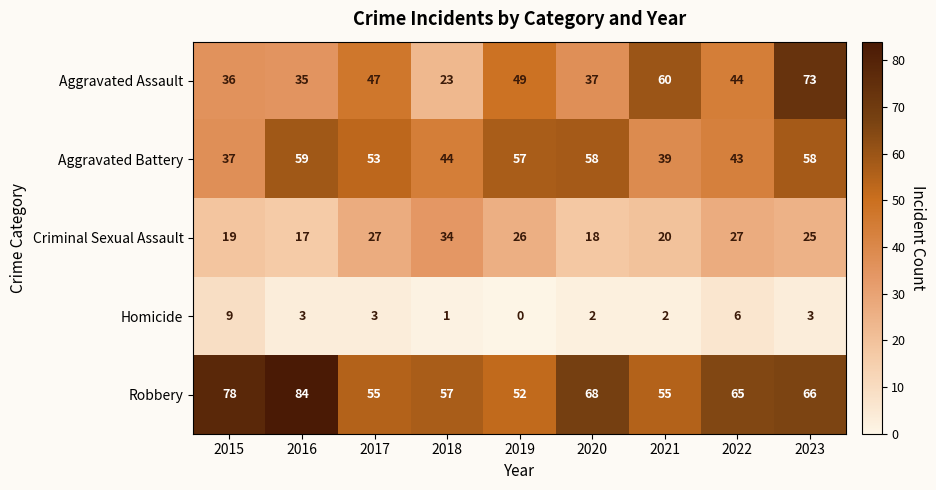

Which series has the largest total across all categories?

Robbery